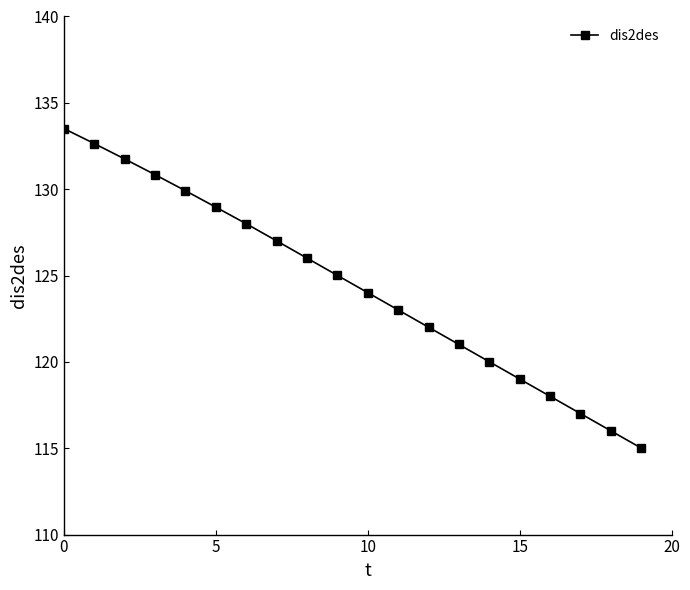

What is the average value?

124.4